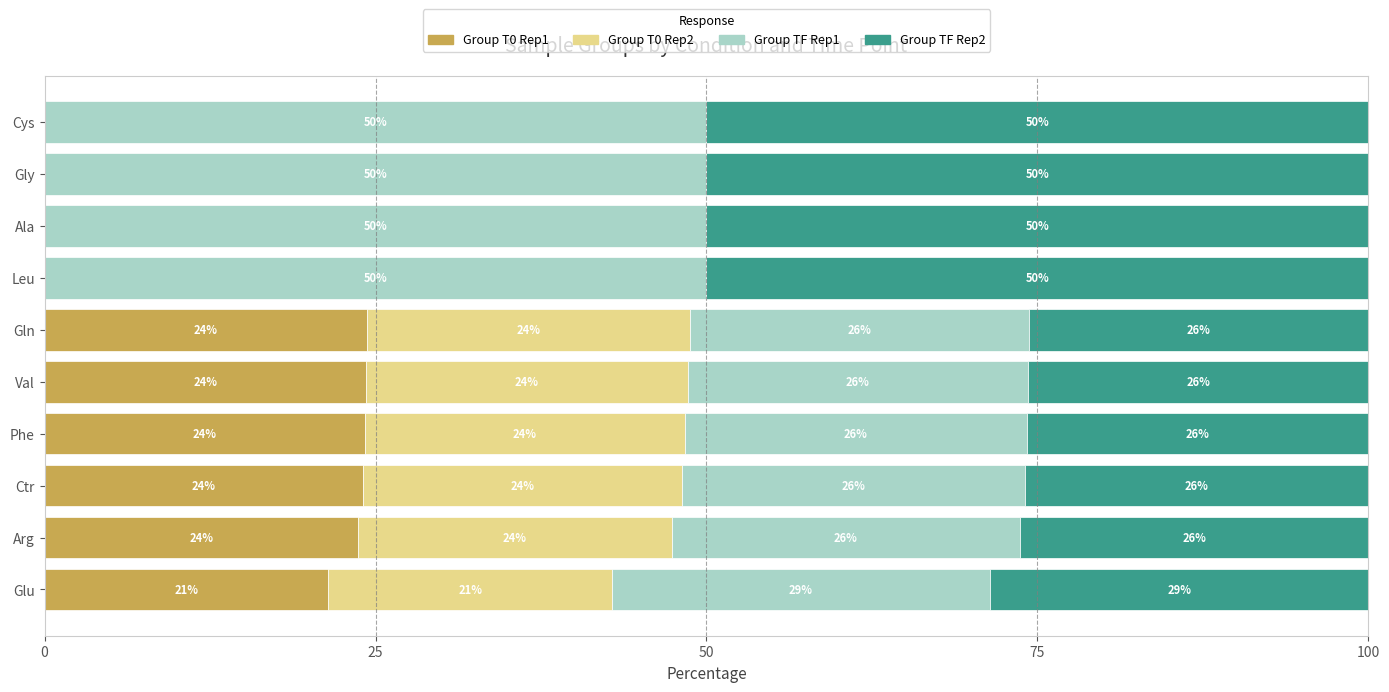

The Group T0 Rep1 series shows 0.0 at Ala. True or false?

True